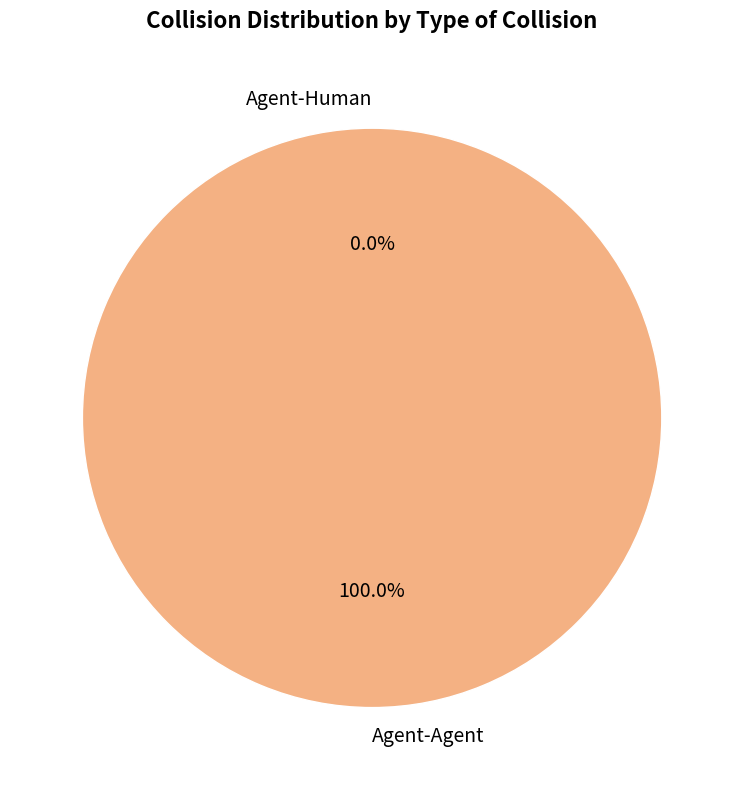

Is it true that Agent-Agent is 100% of the pie?

True